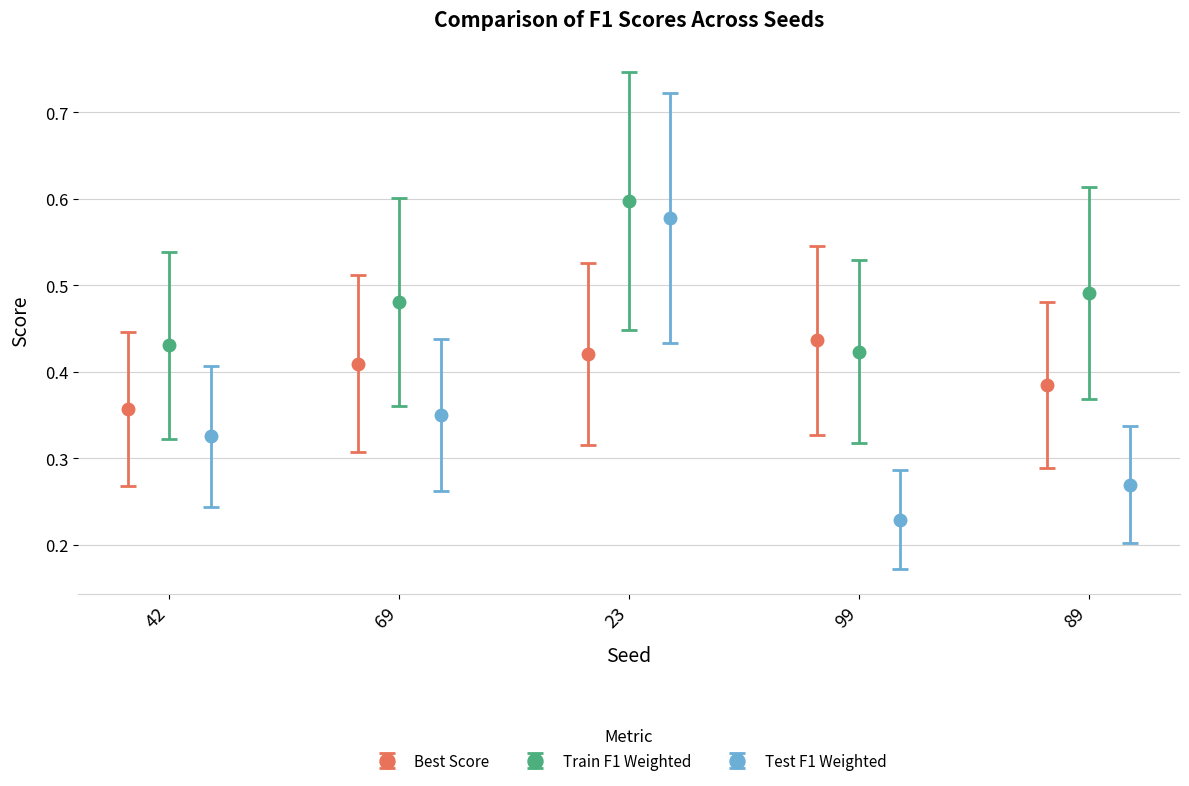

How many Best Score values are between 0 and 1?

5